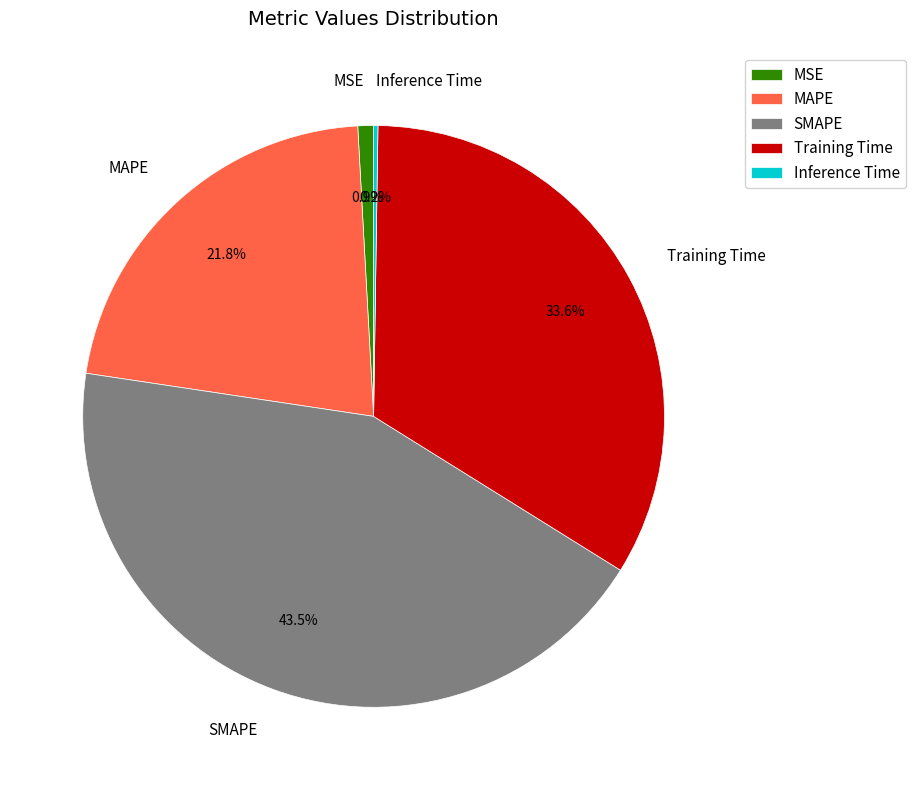

Between Training Time and MSE, which is larger?

Training Time